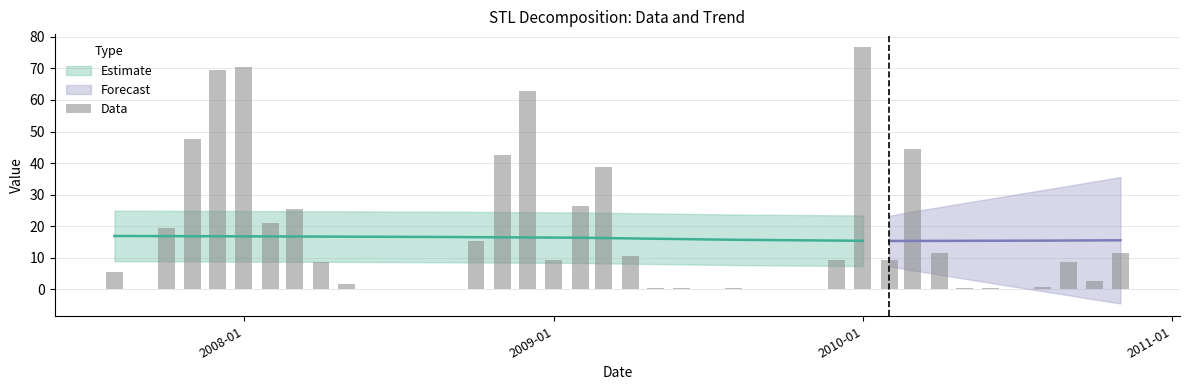

At how many categories does at least one series exceed 4?

40